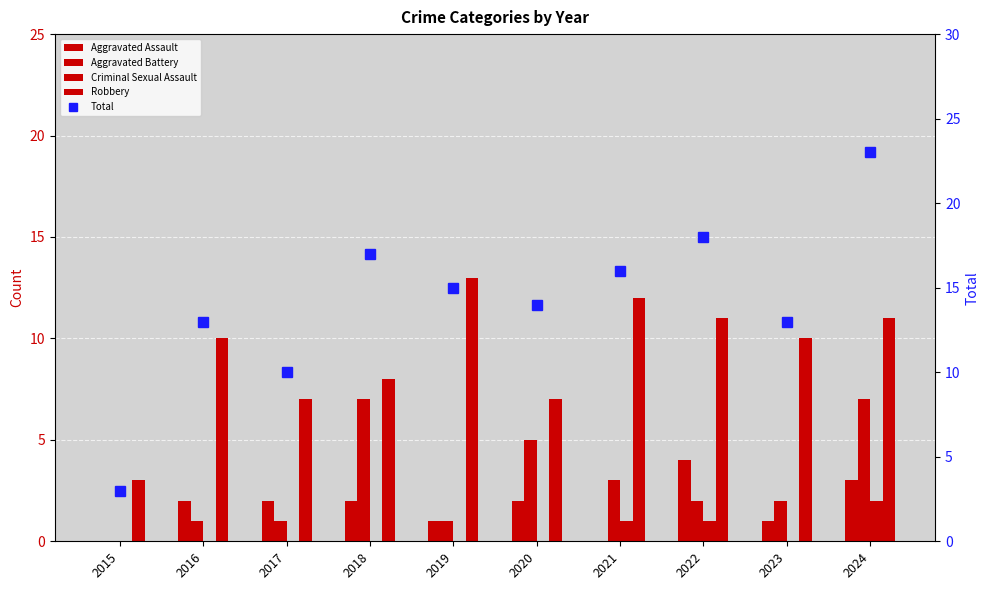

Reading left to right, extract all data points from this chart.

Aggravated Assault: 2015=0	2016=2	2017=2	2018=2	2019=1	2020=2	2021=0	2022=4	2023=1	2024=3
Aggravated Battery: 2015=0	2016=1	2017=1	2018=7	2019=1	2020=5	2021=3	2022=2	2023=2	2024=7
Criminal Sexual Assault: 2015=0	2016=0	2017=0	2018=0	2019=0	2020=0	2021=1	2022=1	2023=0	2024=2
Robbery: 2015=3	2016=10	2017=7	2018=8	2019=13	2020=7	2021=12	2022=11	2023=10	2024=11
Total: 2015=3	2016=13	2017=10	2018=17	2019=15	2020=14	2021=16	2022=18	2023=13	2024=23